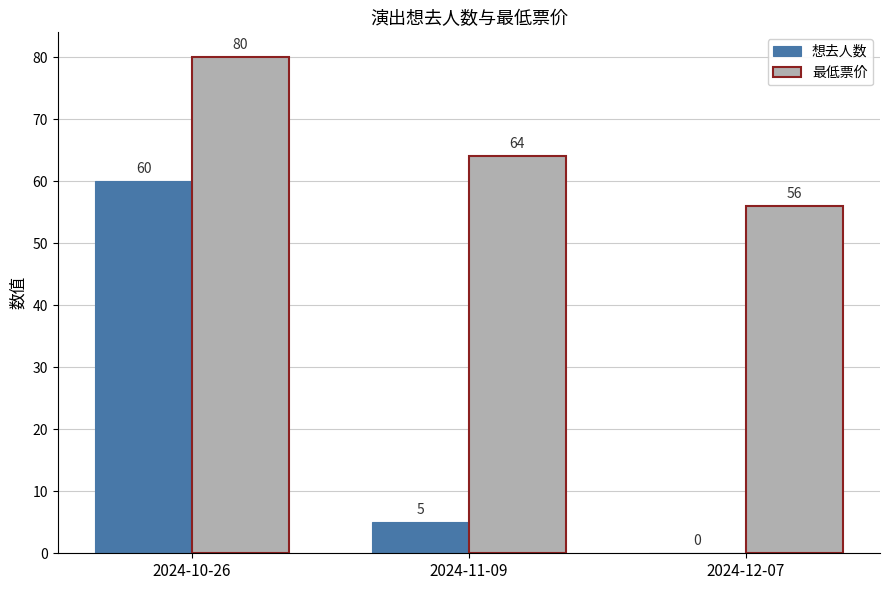

What is the sum of the 最低票价 values at 2024-12-07 and 2024-10-26?

136